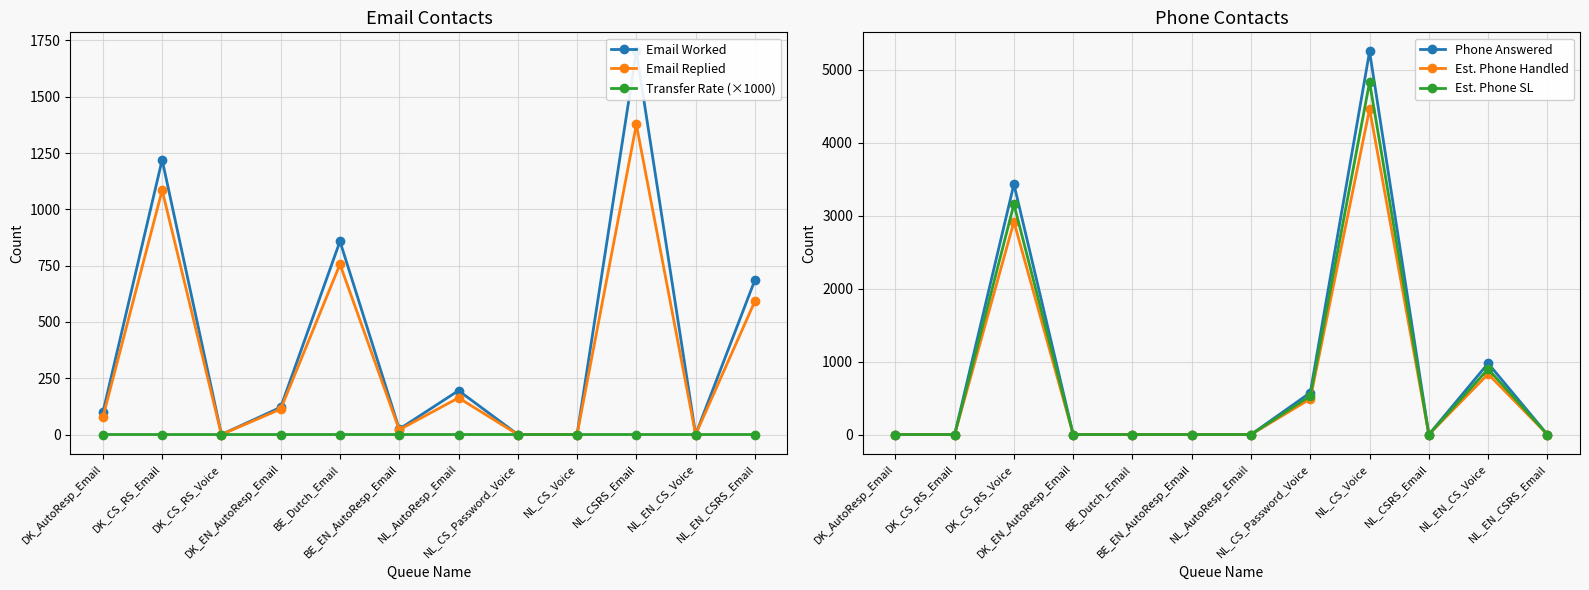

What is the total value across all series at NL_EN_CSRS_Email?

1278.0